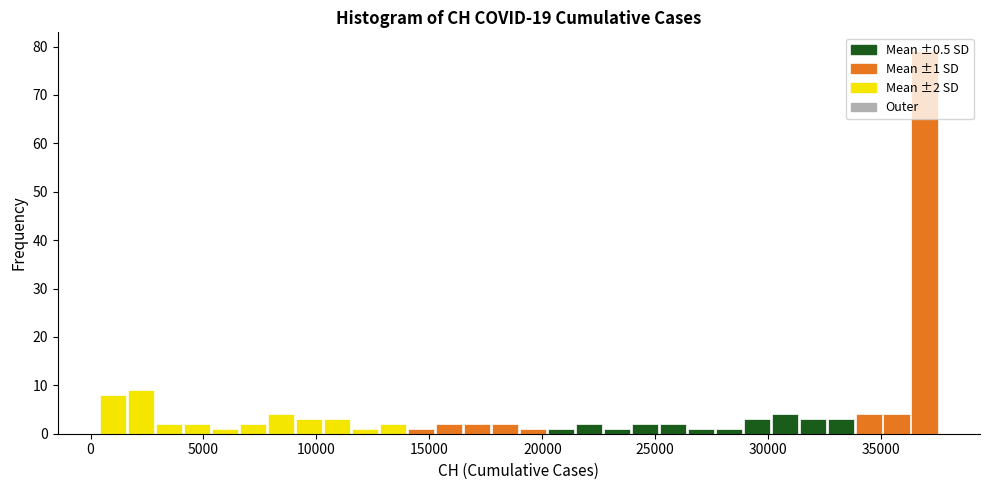

Read against the x-axis, roughly where is the centre of the tallest bar?

37000